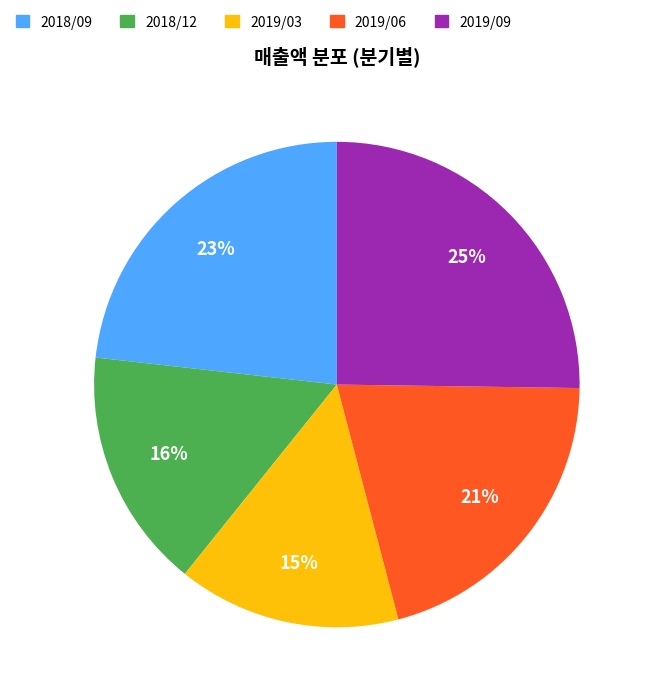

To the nearest percent, what is the difference between the 2018/09 and 2019/09 slice percentages?

2%